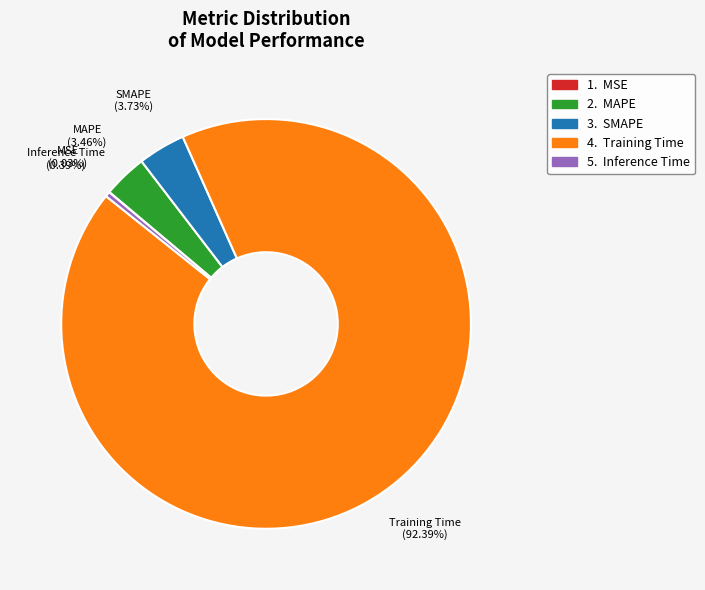

Is there a majority slice in this chart?

Yes